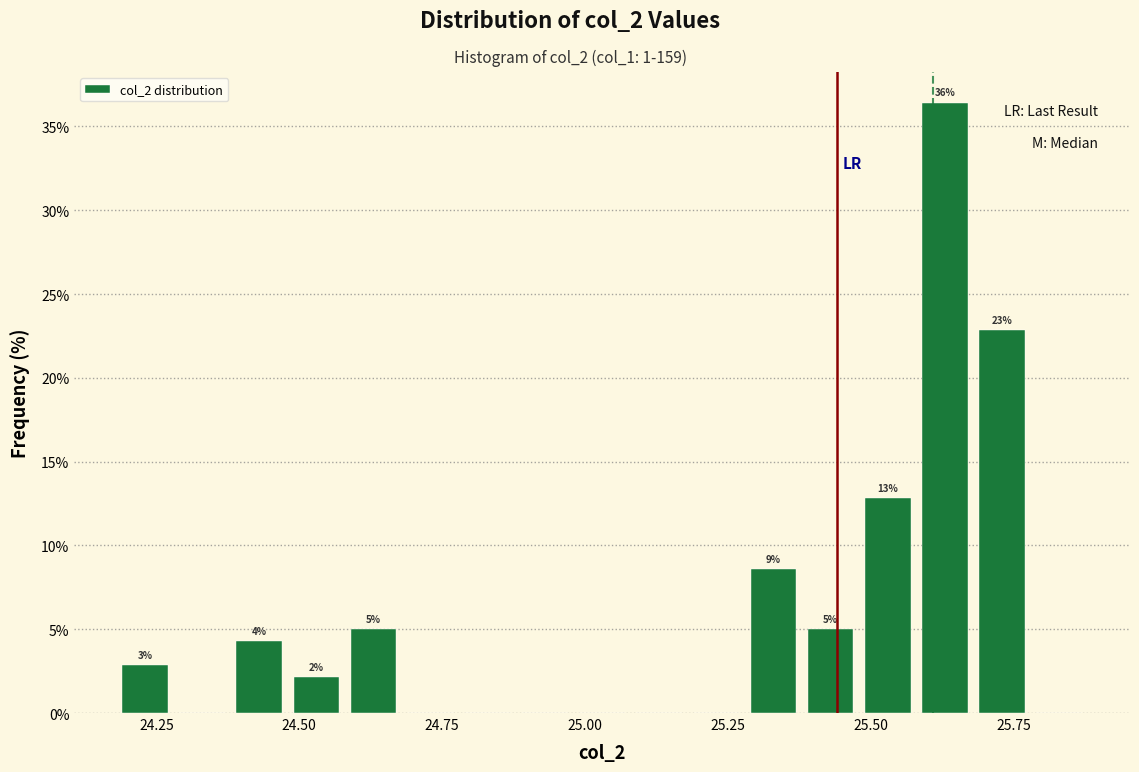

Read against the x-axis, roughly where is the centre of the tallest bar?

25.65